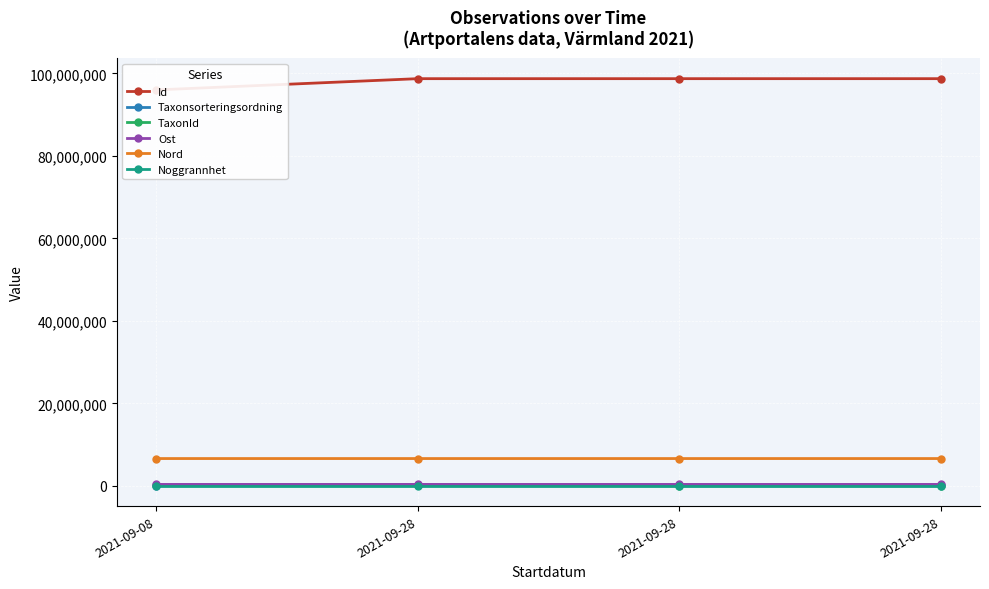

What is the sum of all Ost values?

1338599.0